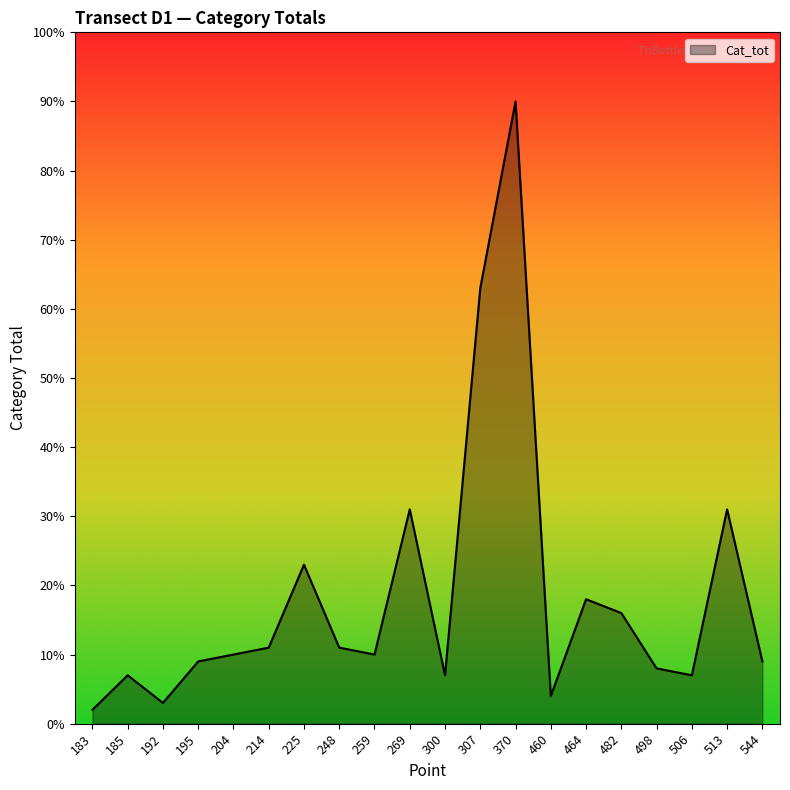

What is the maximum value shown in the chart?

90